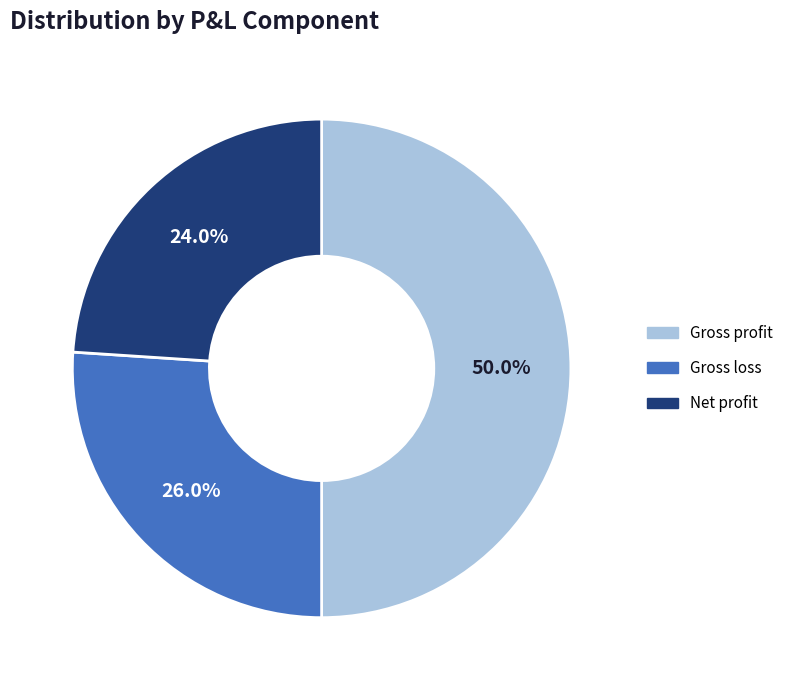

True or false: Net profit accounts for 16% of the total.

False